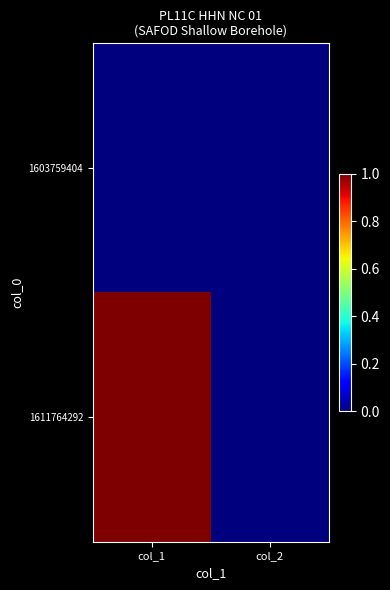

Reading left to right, extract all data points from this chart.

1603759404: col_1=0	col_2=0
1611764292: col_1=1	col_2=0